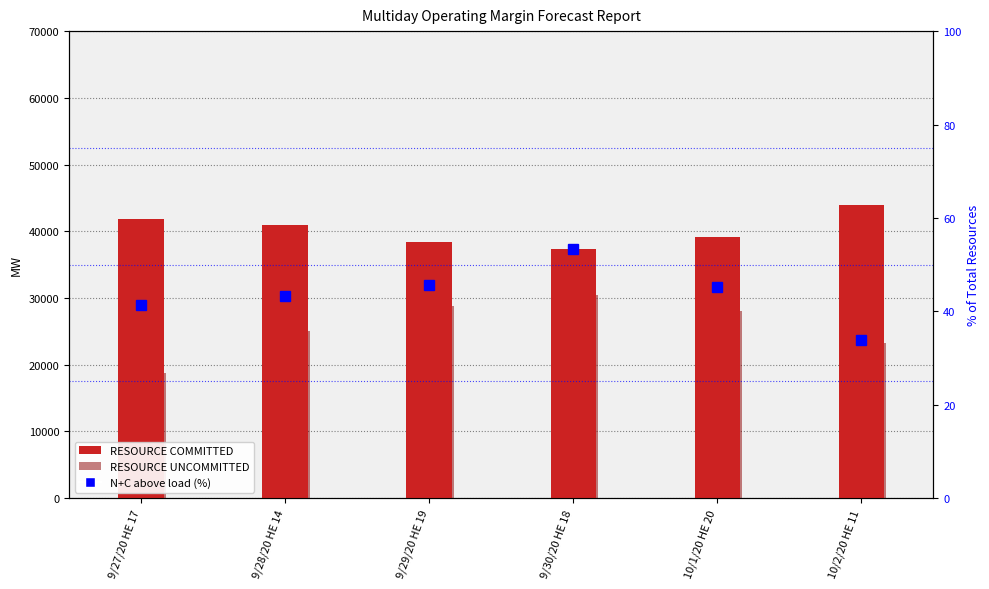

What is the minimum value shown in the chart?

33.9